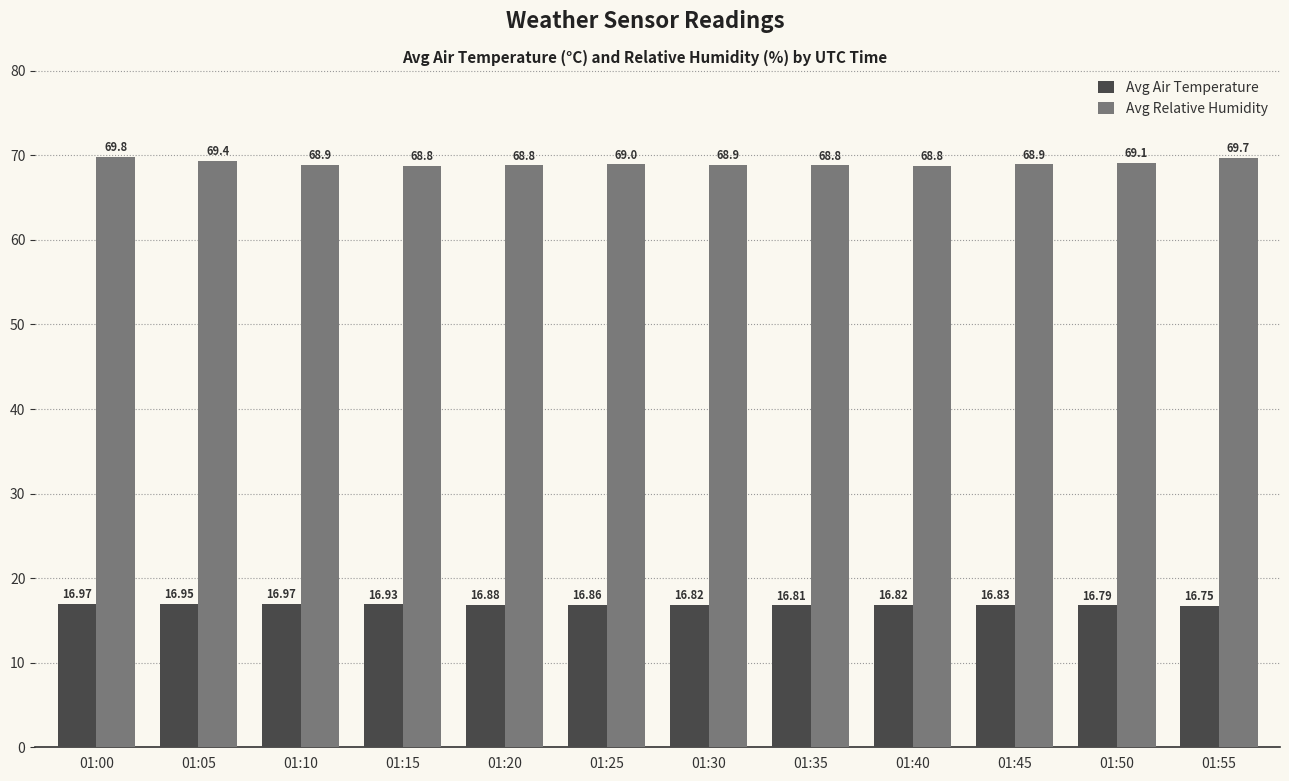

At which category does the chart reach its peak across all series?

01:00